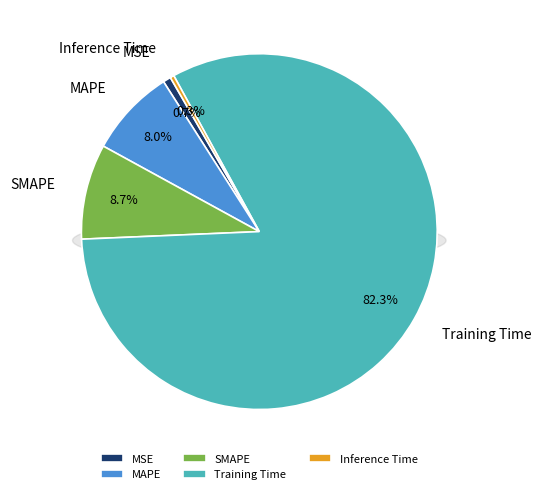

The MAPE slice represents 1% of the pie. True or false?

False